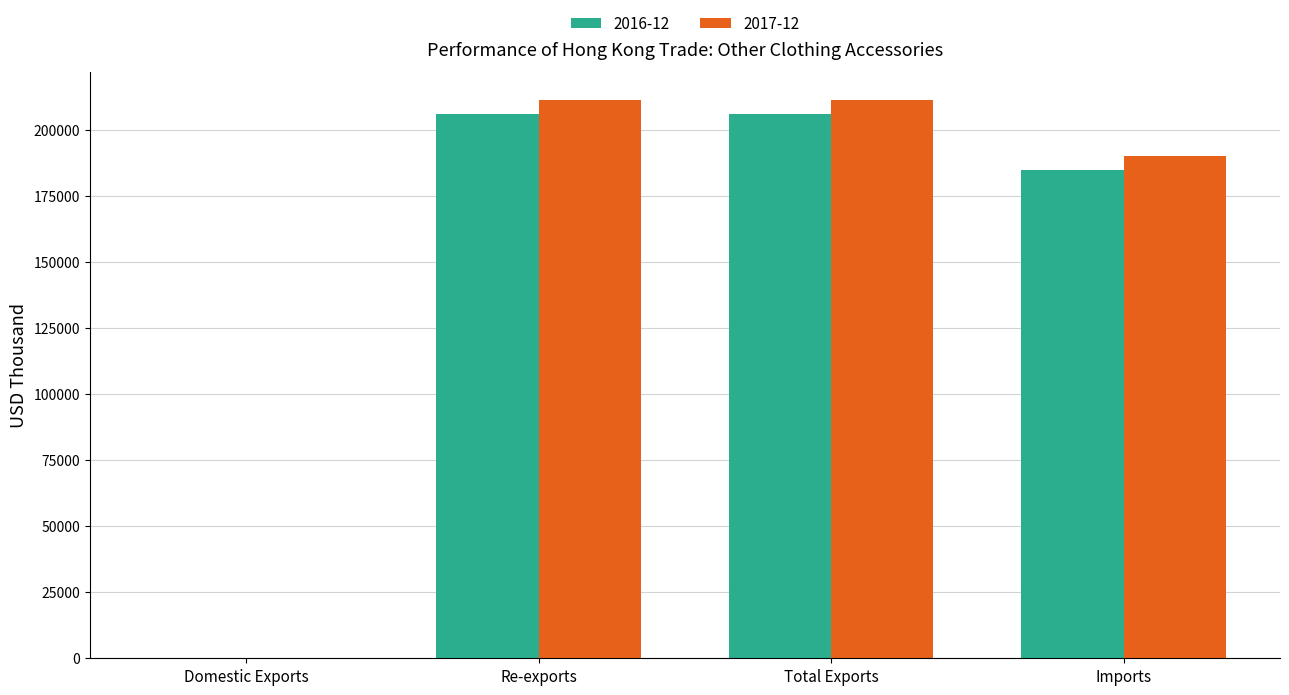

What is the sum of all 2017-12 values?

613027.3